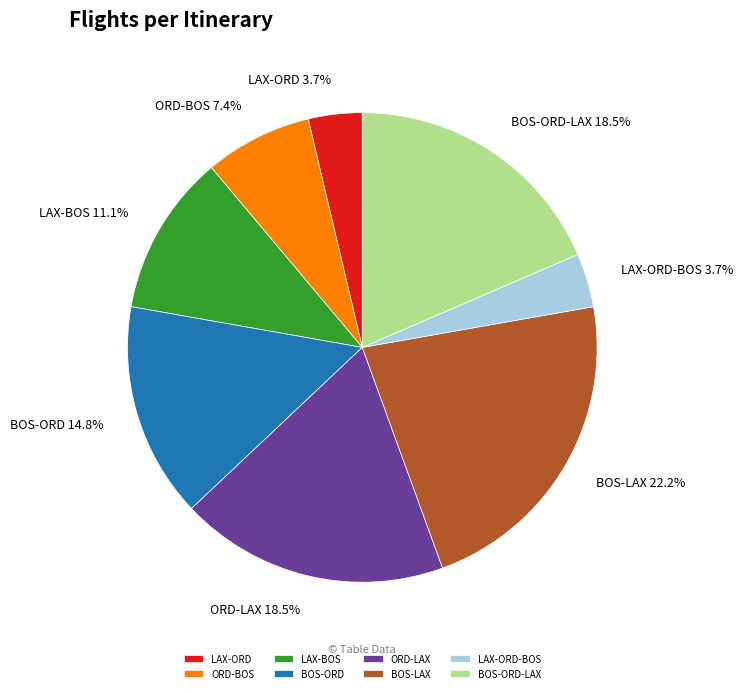

The BOS-LAX slice represents 28% of the pie. True or false?

False